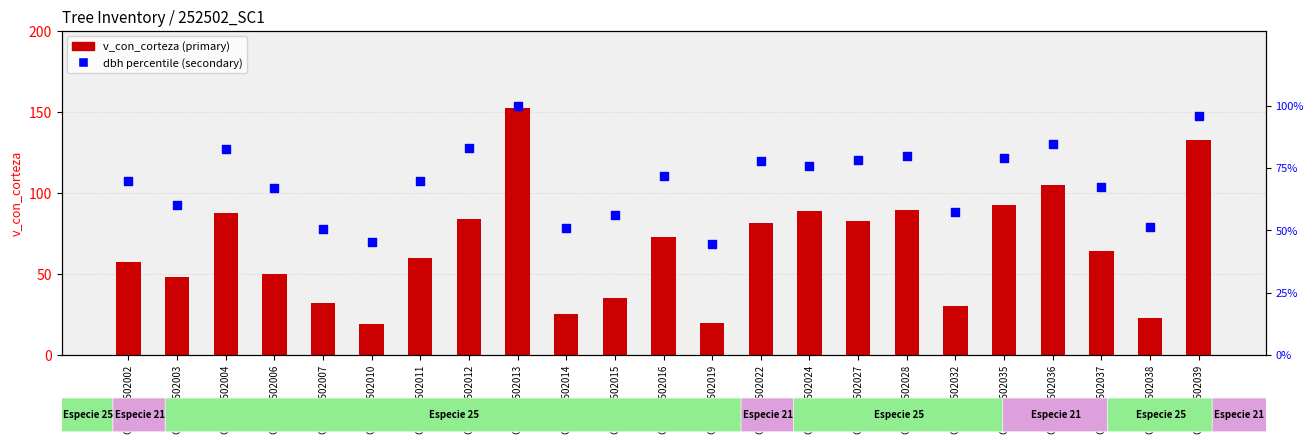

At how many categories does at least one series exceed 146?

1